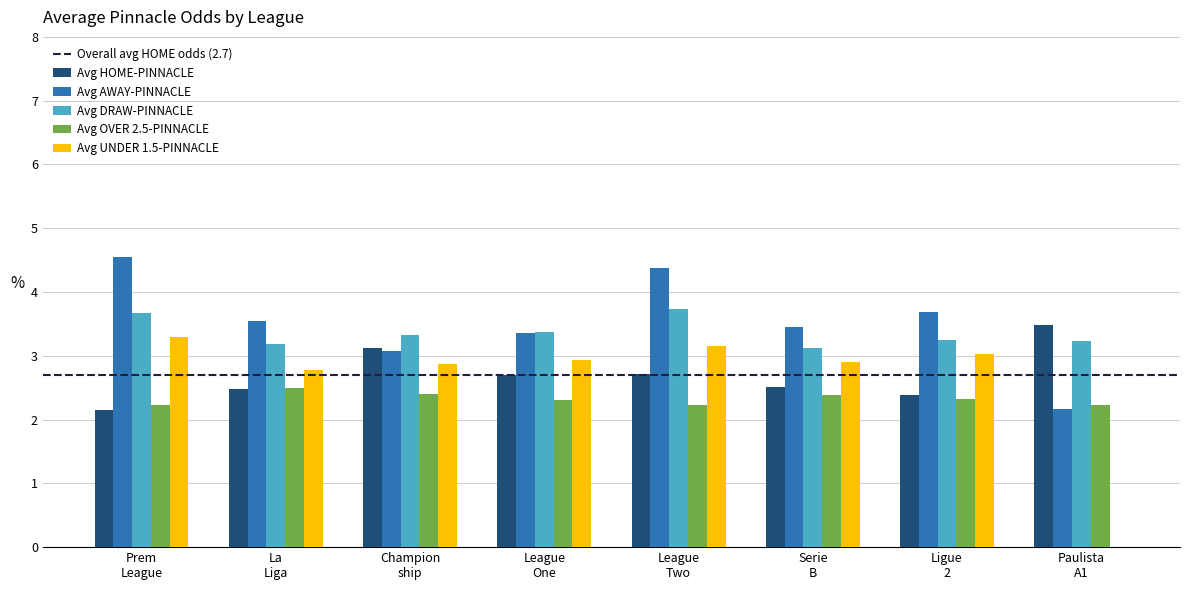

What is the sum of all Avg DRAW-PINNACLE values?

26.9